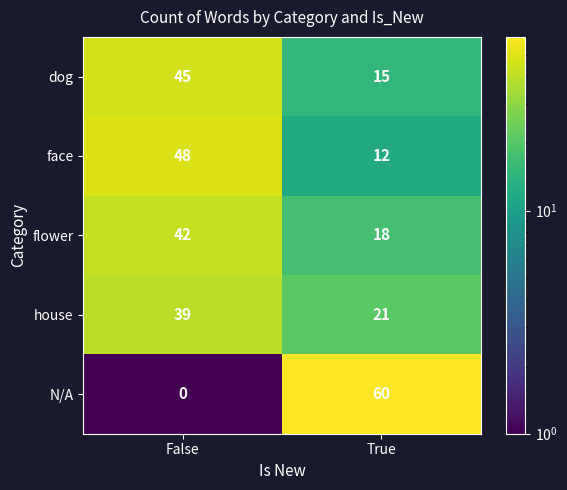

Which category has the highest value across all series?

True